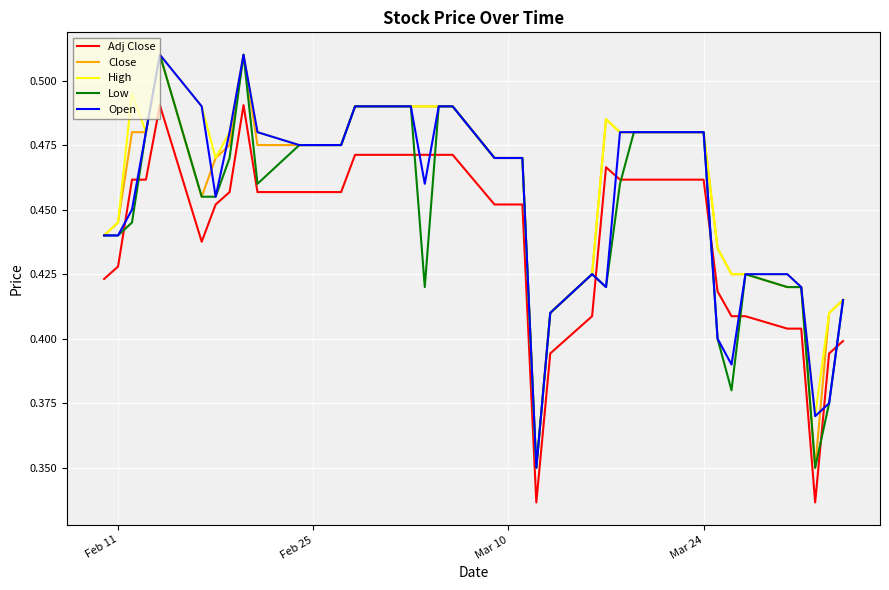

What is the difference between the maximum and minimum values in the Adj Close series?

0.2